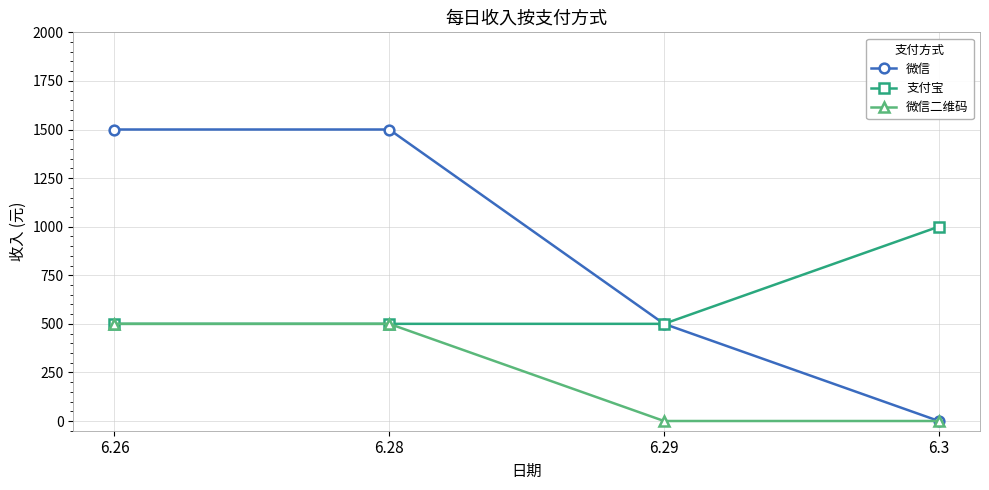

What is the highest value of the 支付宝 series?

1000